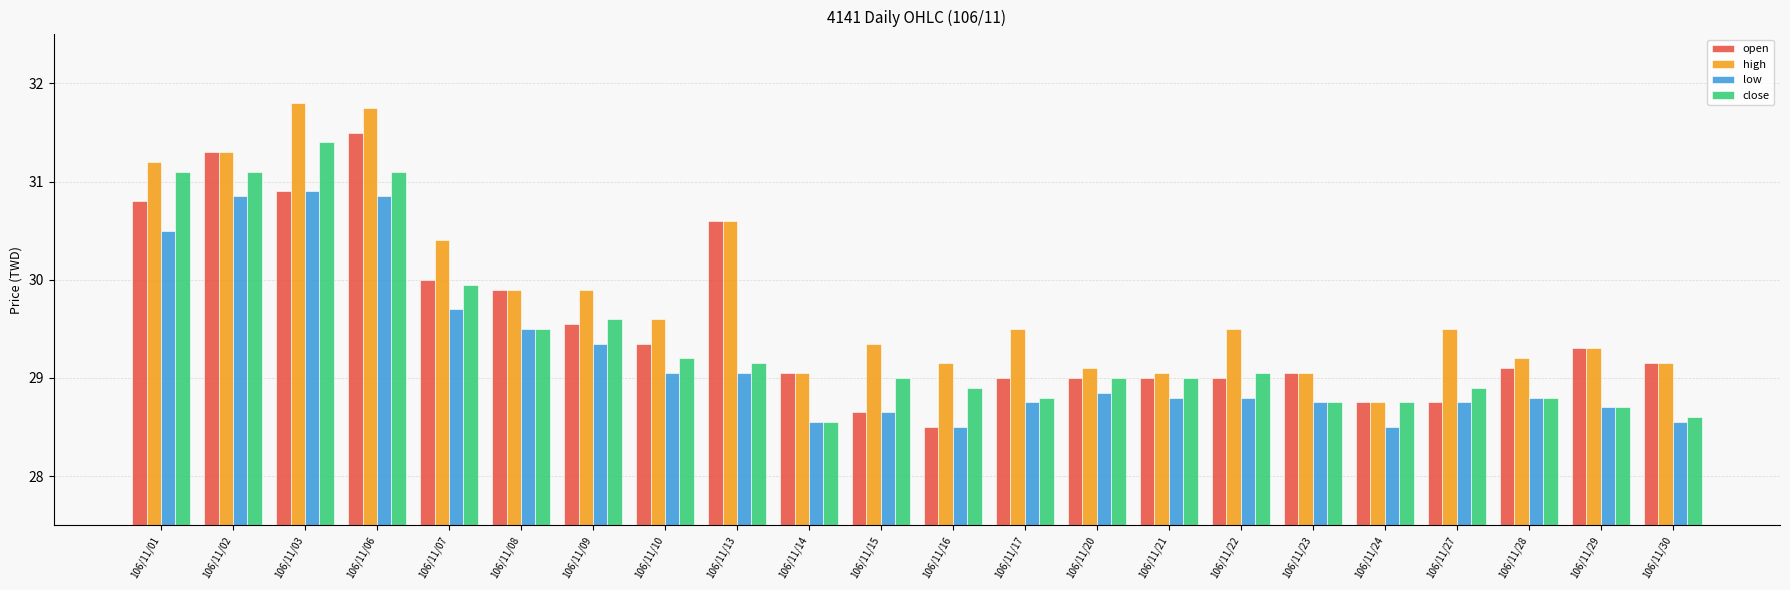

What is the smallest value displayed?

28.5